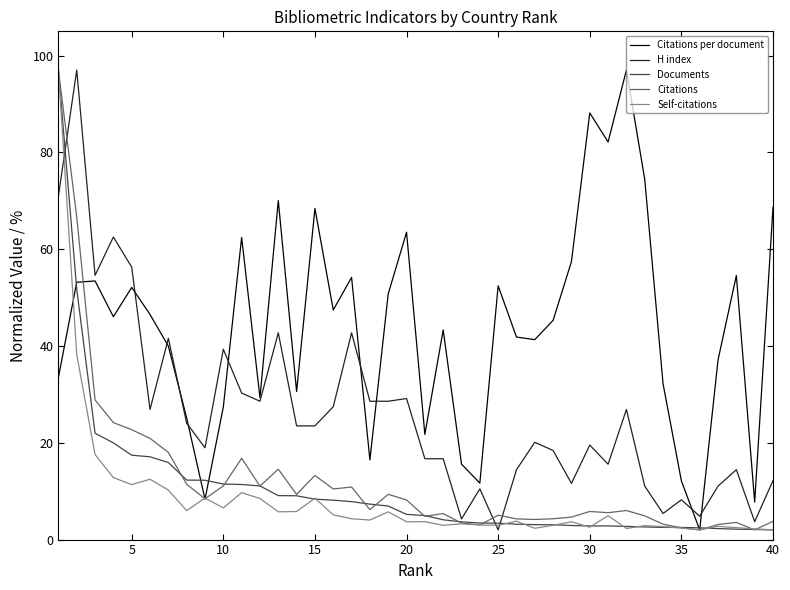

Which series has the largest total across all categories?

Citations per document